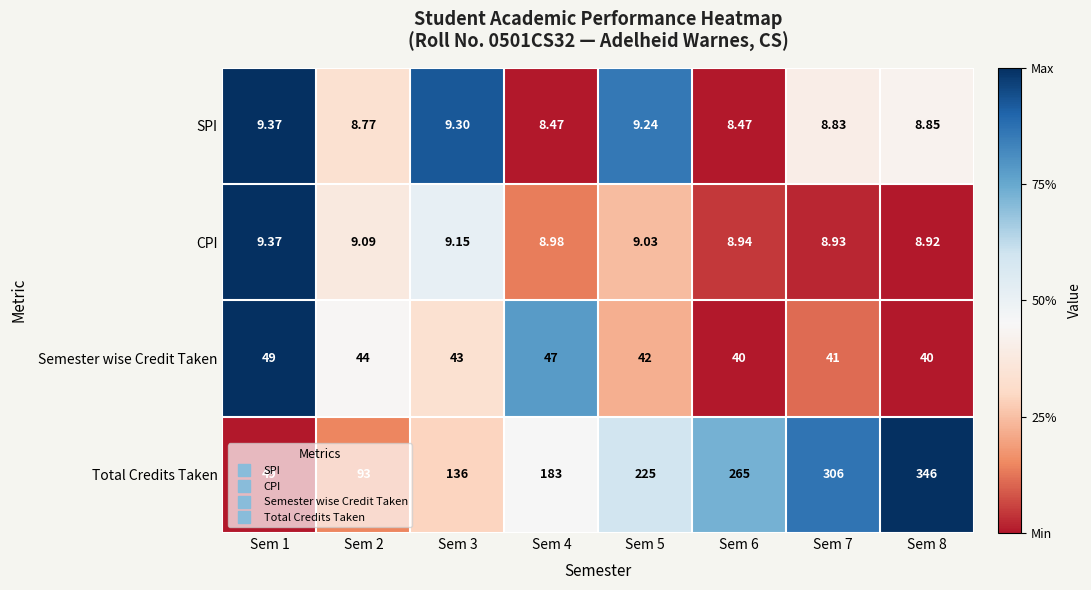

Which series has the largest range (max minus min)?

Total Credits Taken